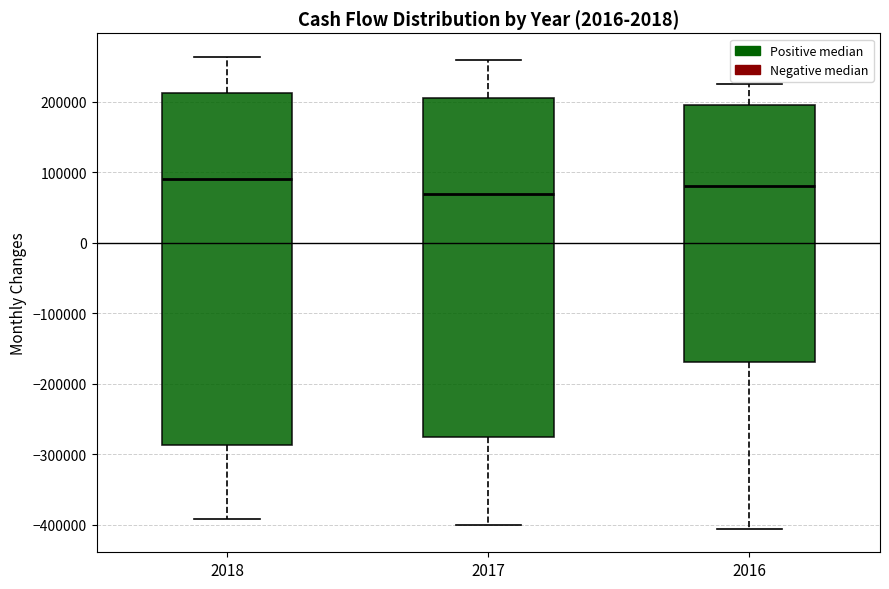

Reading left to right, read every box against the y-axis: the position of its median line, the range the box covers, and the ends of its whiskers. The values are not printed on the chart, so give them approximately, as read against the axis.

2018: median 90000, box -290000 to 210000, whiskers -390000 to 260000
2017: median 70000, box -280000 to 210000, whiskers -400000 to 260000
2016: median 80000, box -170000 to 200000, whiskers -410000 to 230000